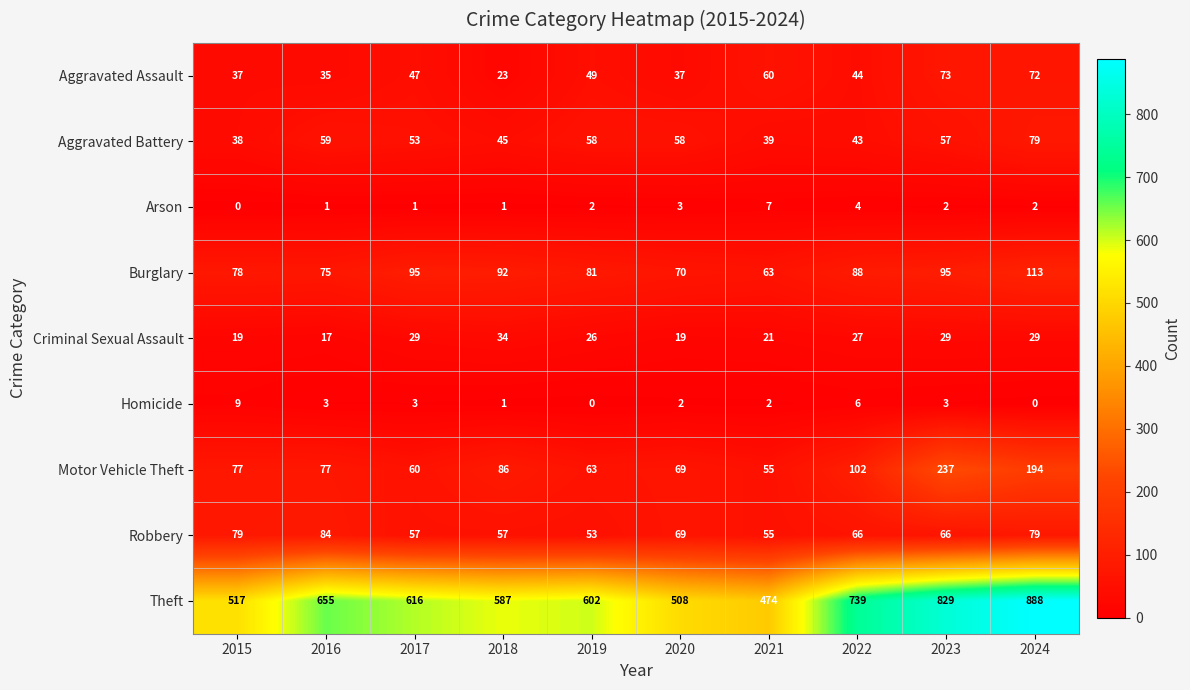

At which label does Theft first exceed 616?

2016